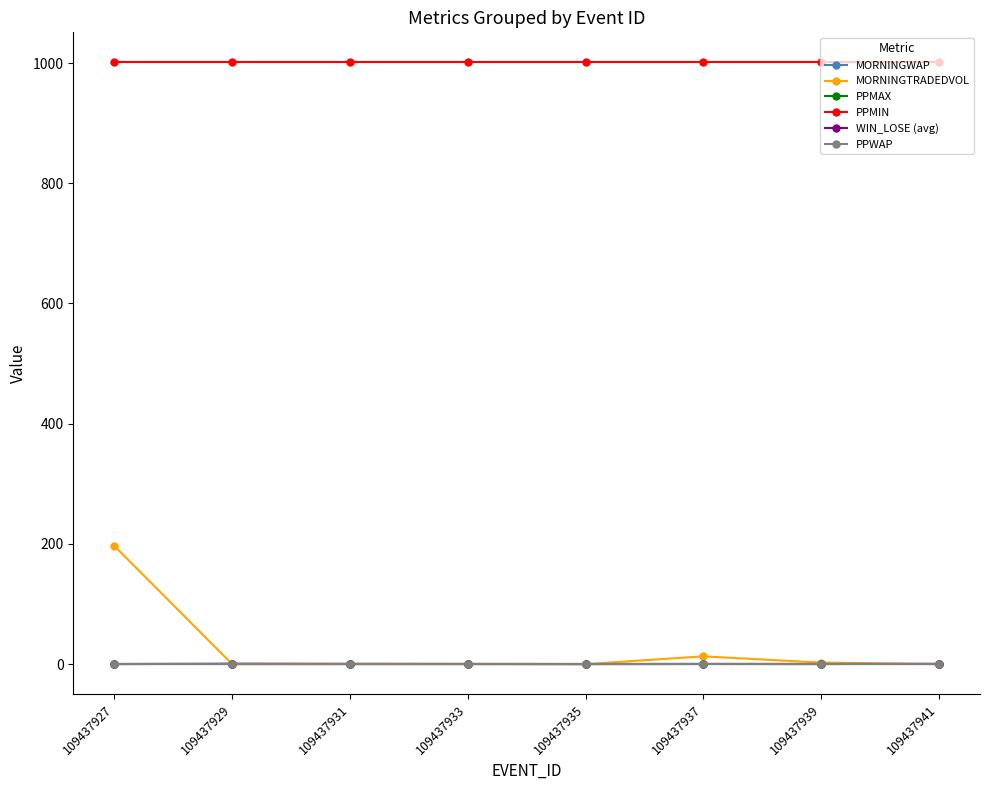

Is this an area chart (filled region under the line)?

No